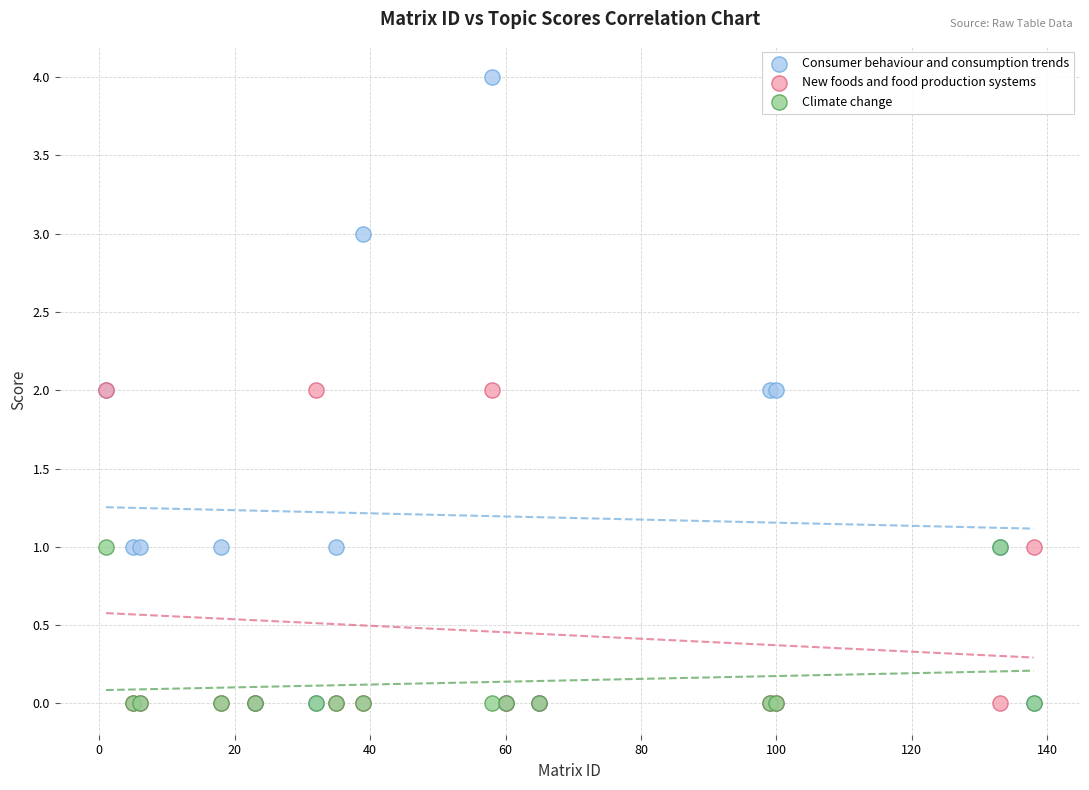

What are all the series names shown in the legend?

Consumer behaviour and consumption trends, New foods and food production systems, Climate change